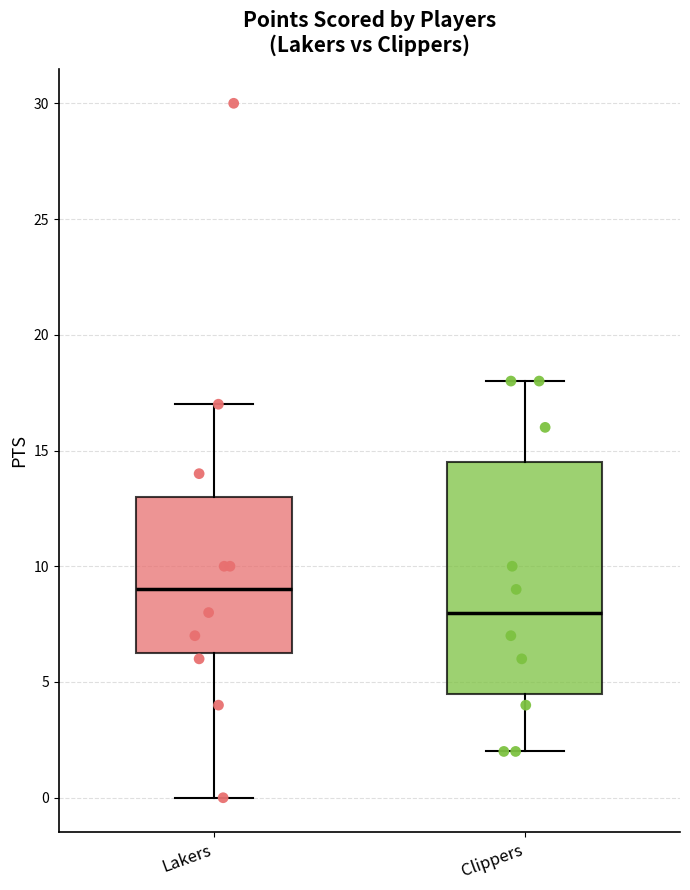

Comparing the boxes themselves (not the whiskers), which one is the tallest?

Clippers